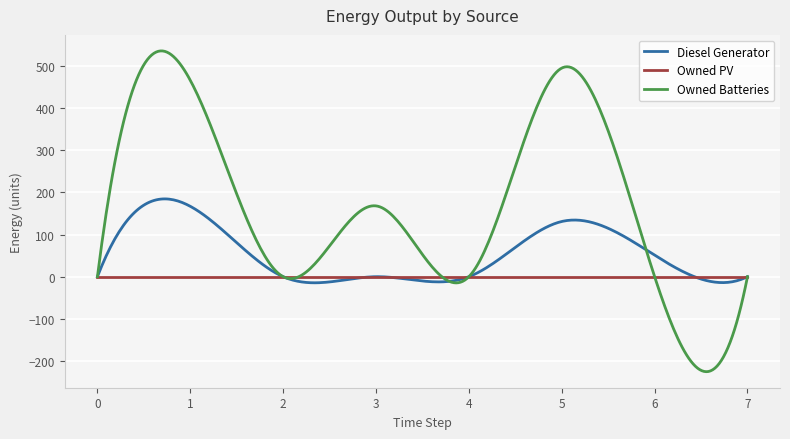

What is the greatest value displayed?

535.7